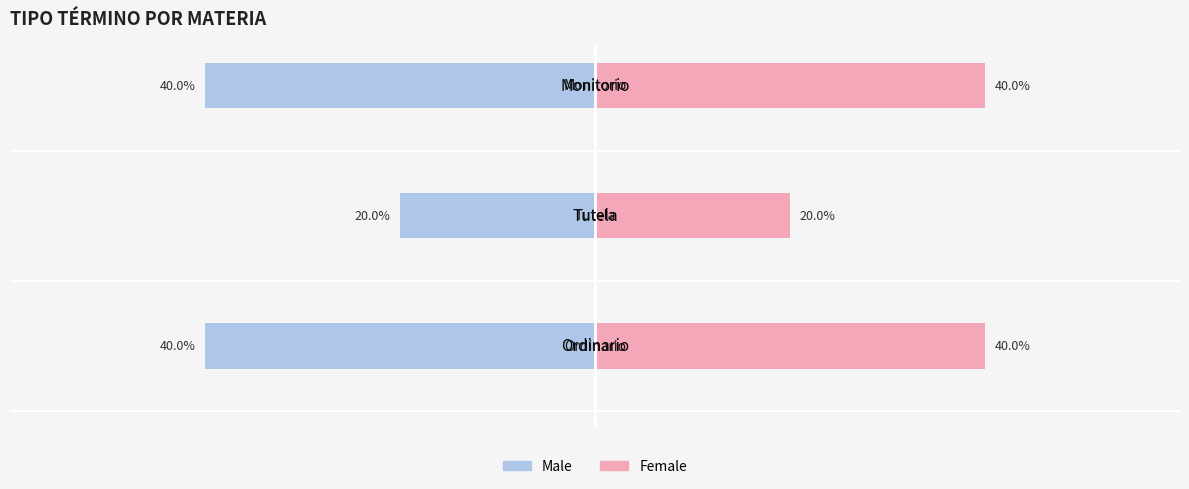

Reading left to right, extract all data points from this chart.

Male: -2	-1	-2
Female: 2	1	2